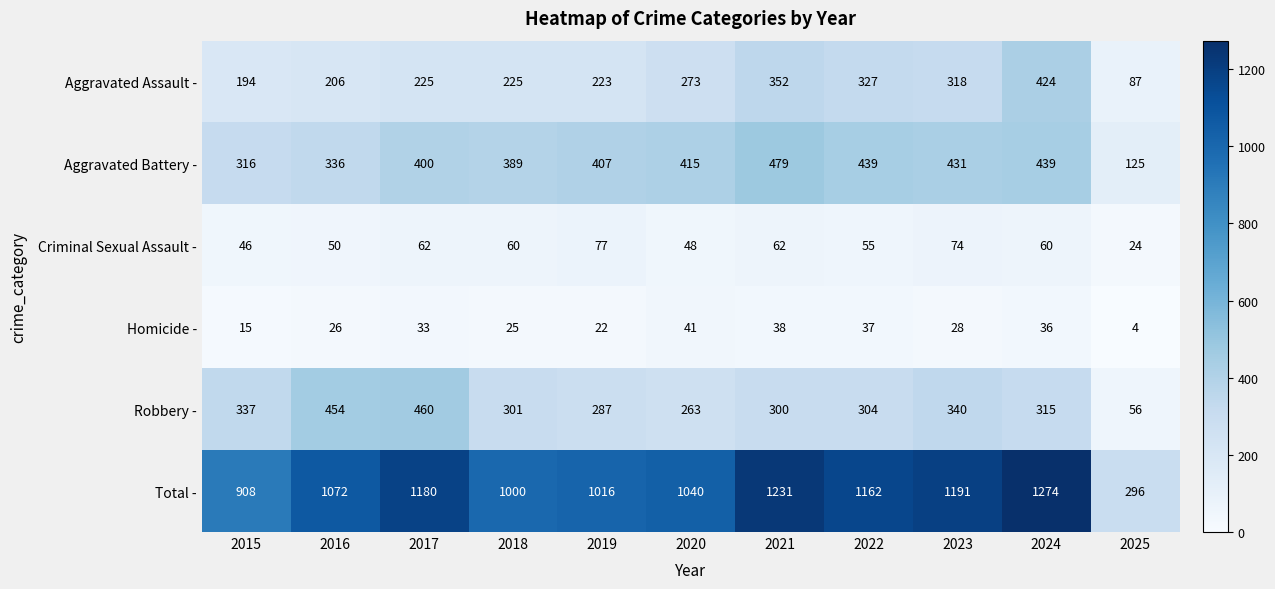

What is the total value across all series at 2025?

592